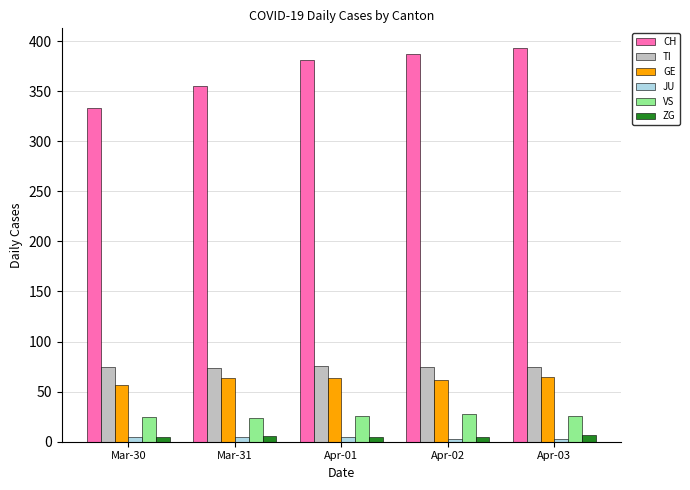

Which series has the largest range (max minus min)?

CH